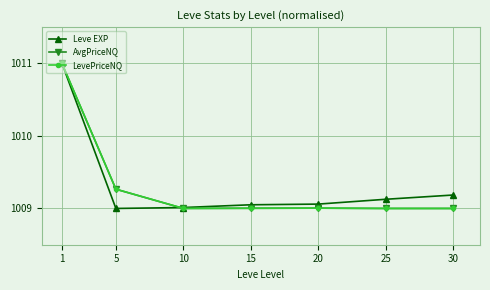

Which series changed the most between 1 and 5?

Leve EXP